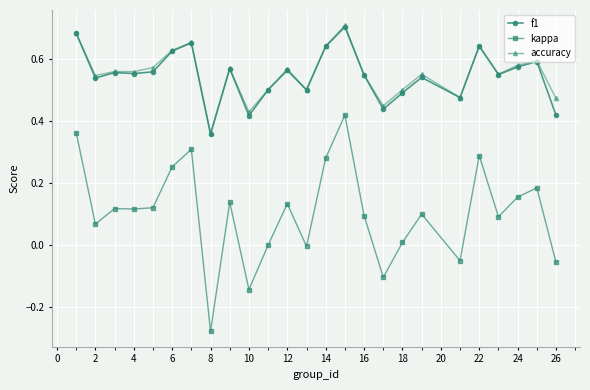

How many distinct data groups are displayed?

3